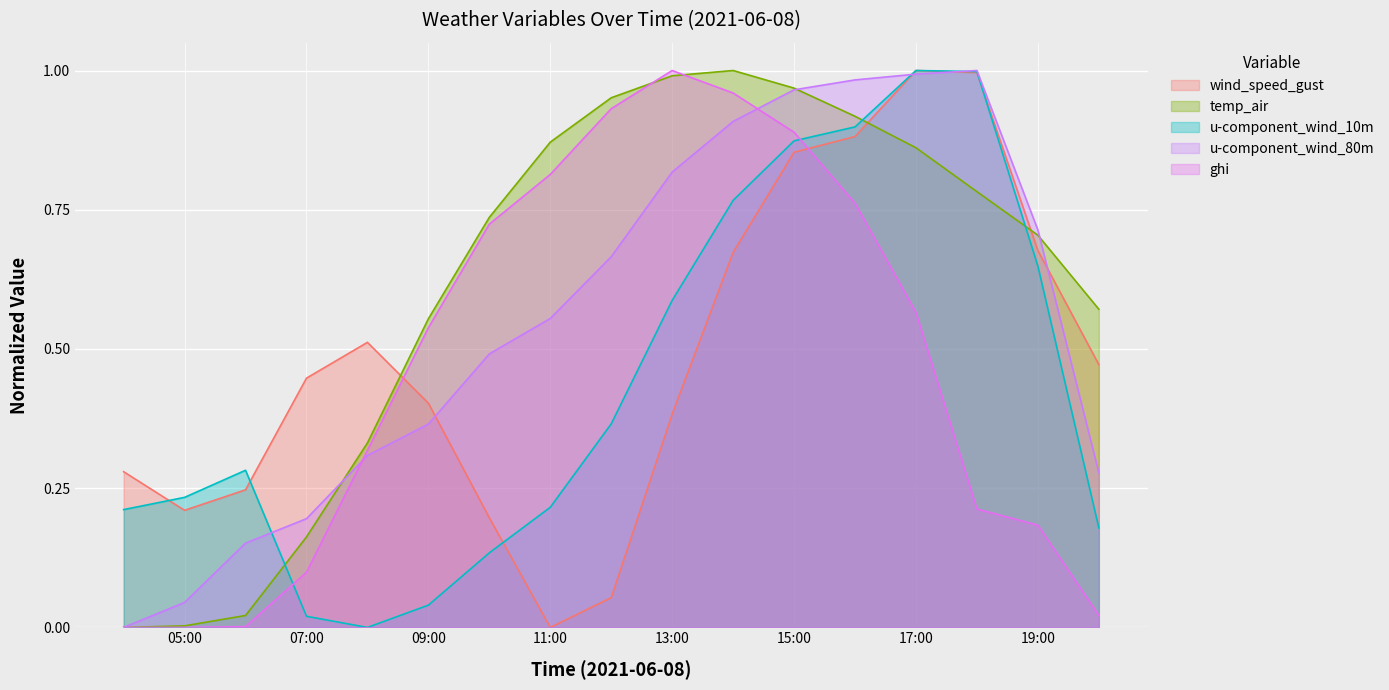

Count the number of categories in the chart.

17